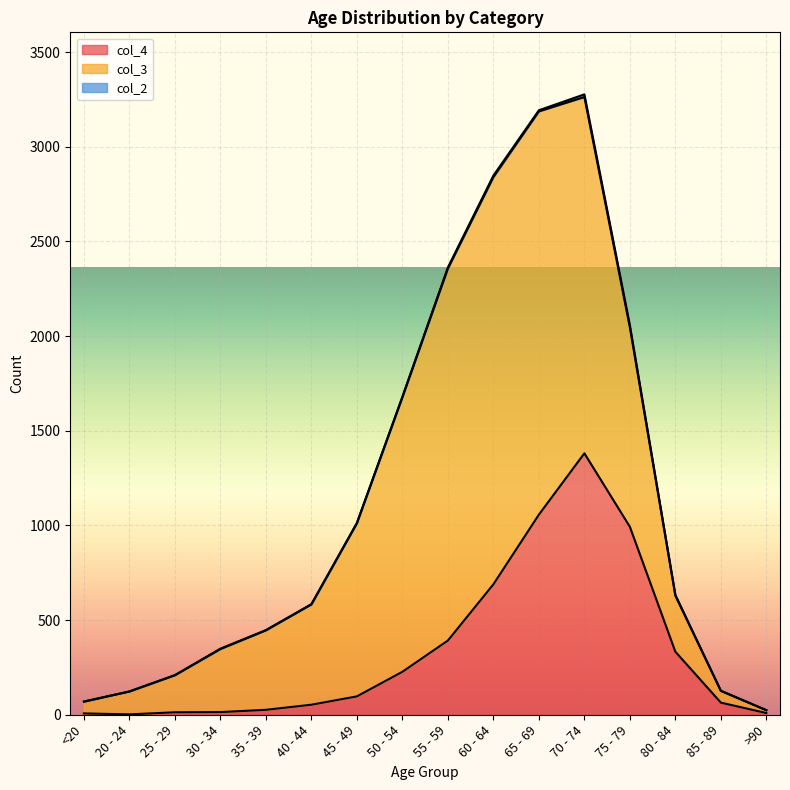

How many lines are shown in the chart?

3